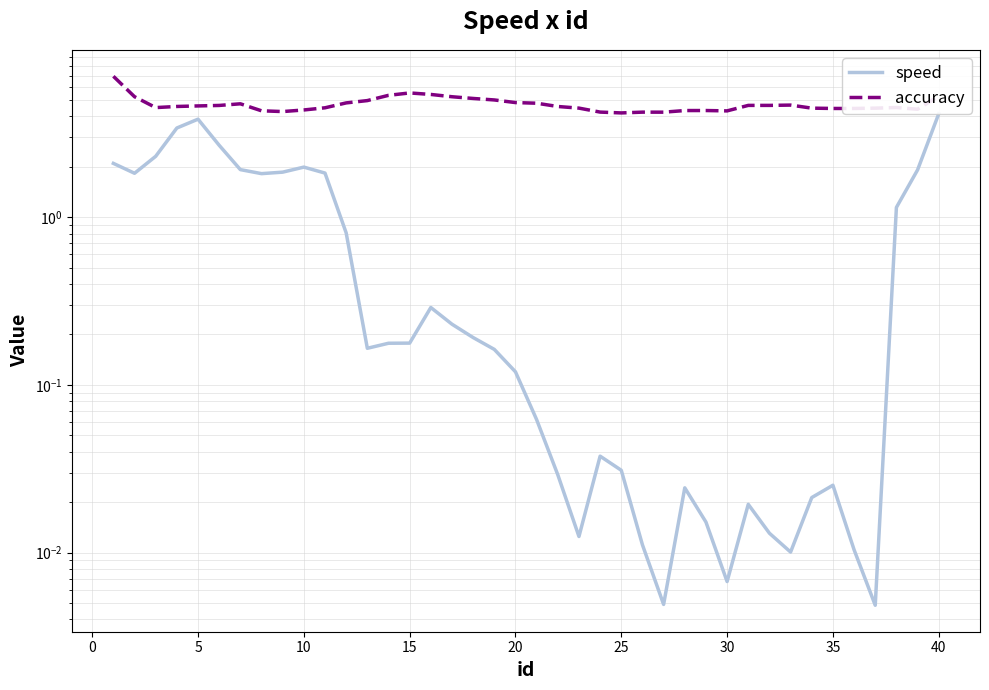

In speed, how many points are higher than both neighbors (excluding endpoints)?

7